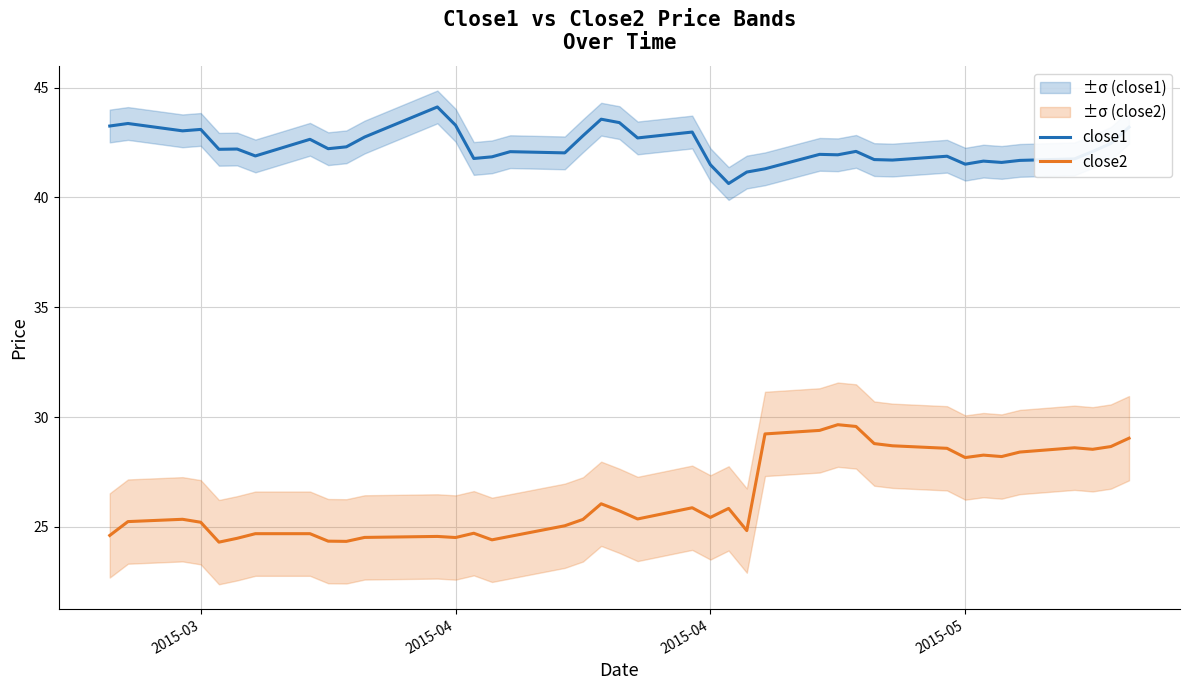

In close2, how many points are lower than both neighbors (excluding endpoints)?

10